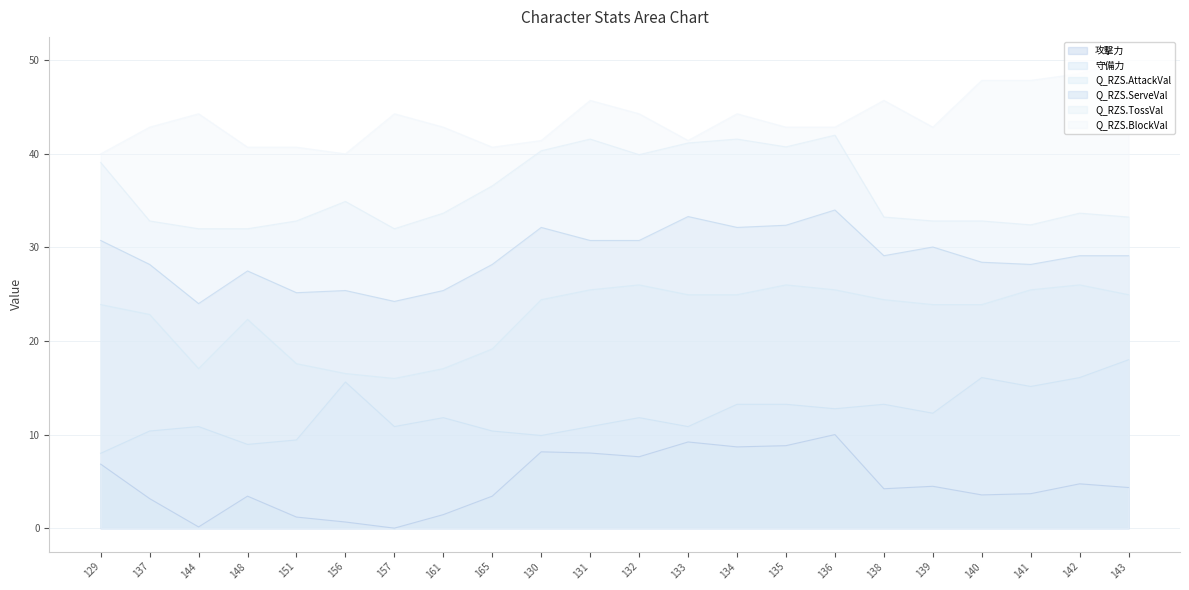

What is the minimum value for 守備力?

8.0